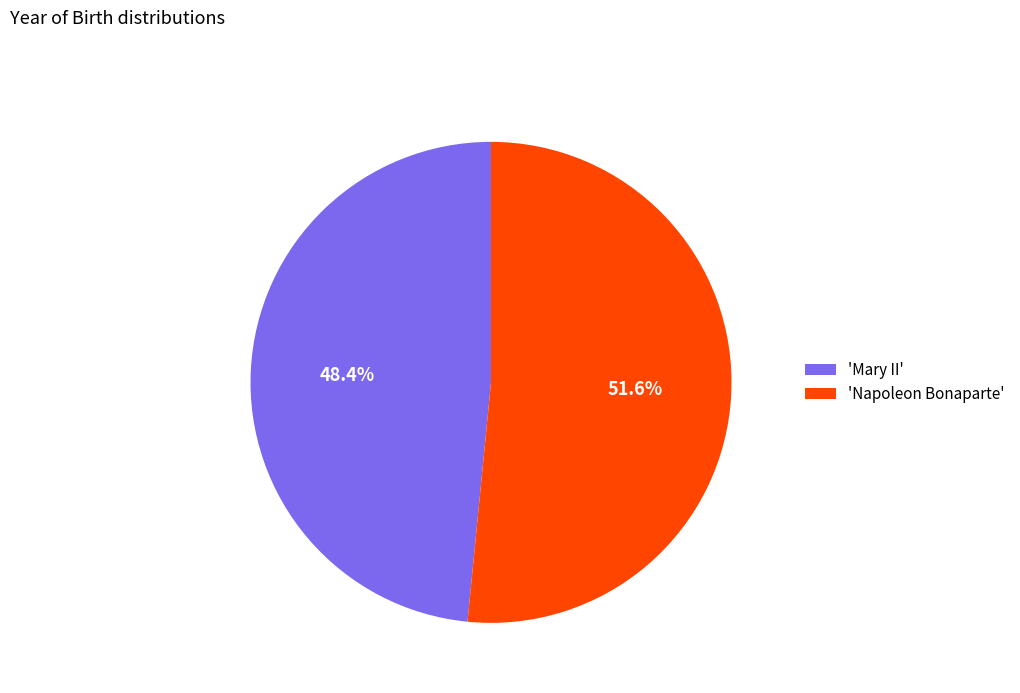

What is the ratio of the value at 'Mary II' to the value at 'Napoleon Bonaparte'?

0.9